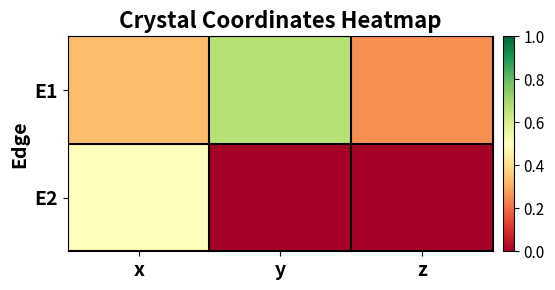

Reading left to right, transcribe all the data shown in this chart.

E1: x=0.3	y=0.7	z=0.2
E2: x=0.5	y=0.0	z=0.0